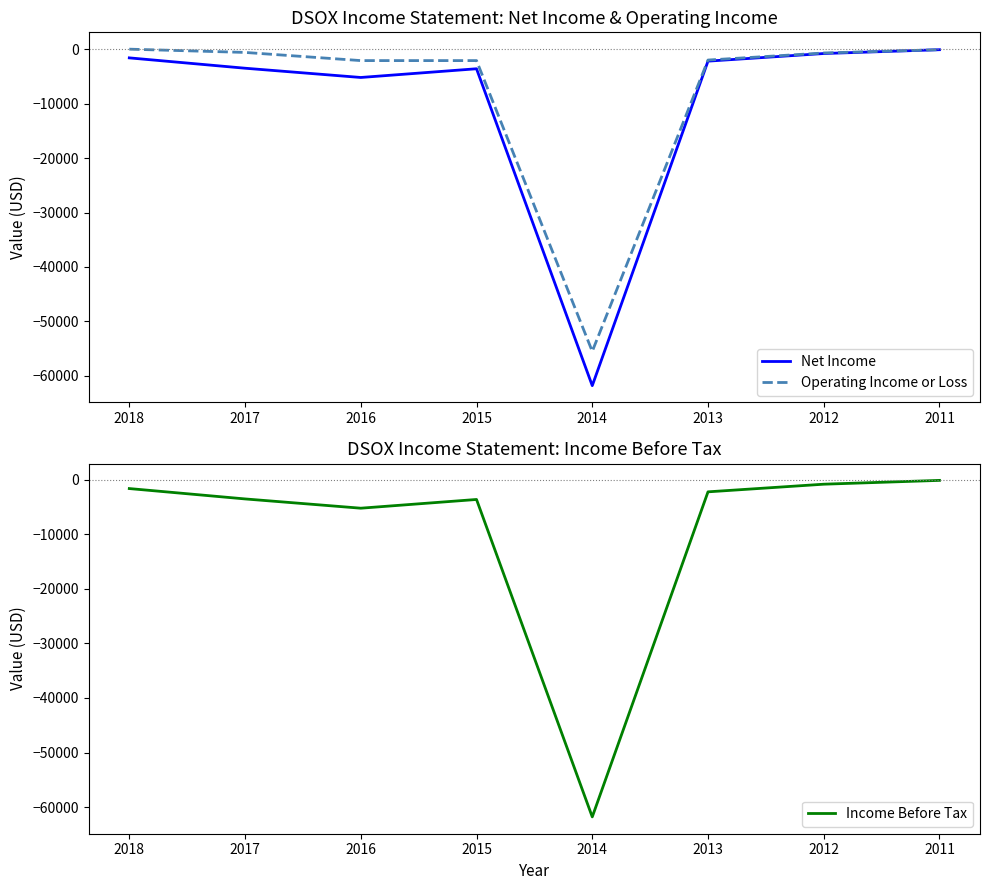

At which category does Net Income reach its first local valley?

2016